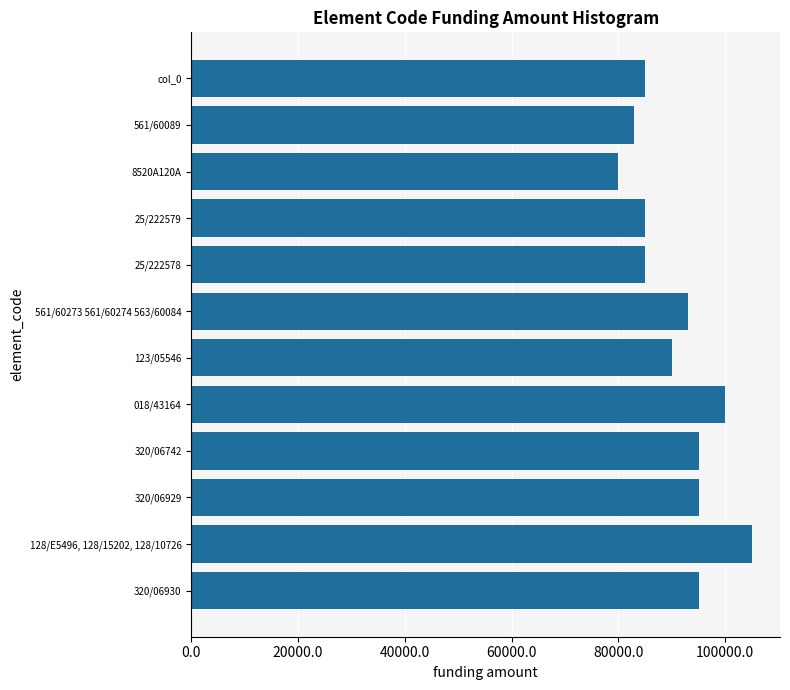

What is the difference between the maximum and minimum values?

25000